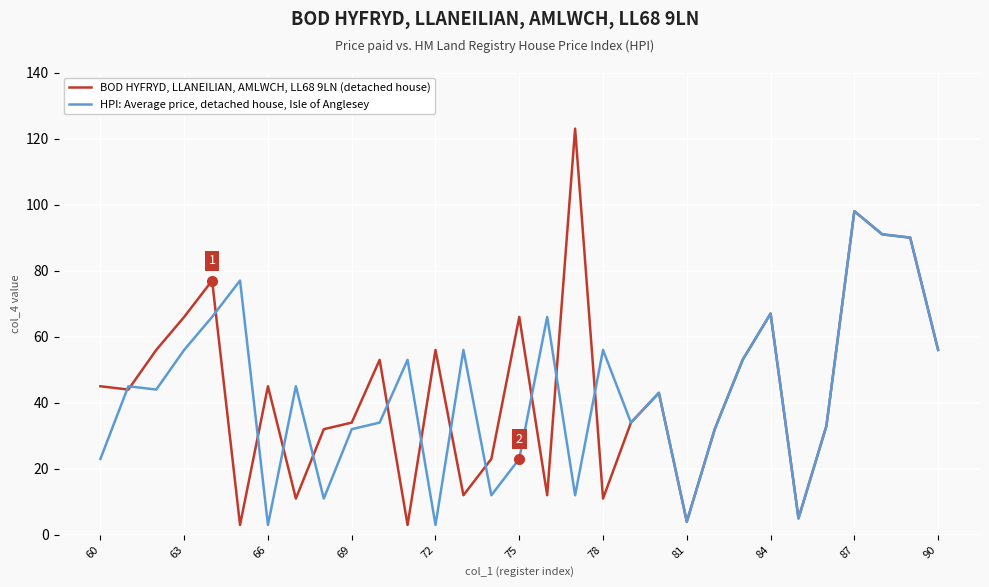

Which series has the largest total across all categories?

BOD HYFRYD, LLANEILIAN, AMLWCH, LL68 9LN (detached house)